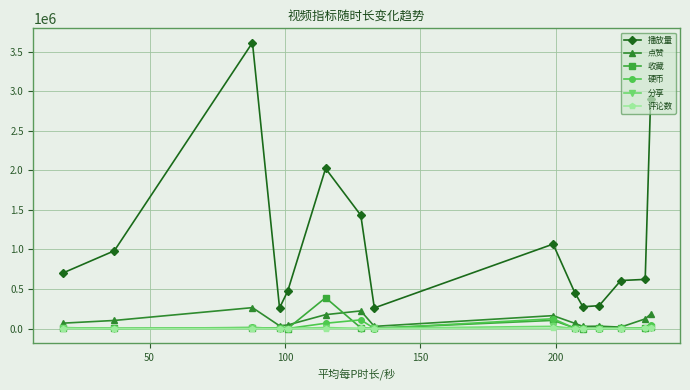

In 点赞, how many points are lower than both neighbors (excluding endpoints)?

4